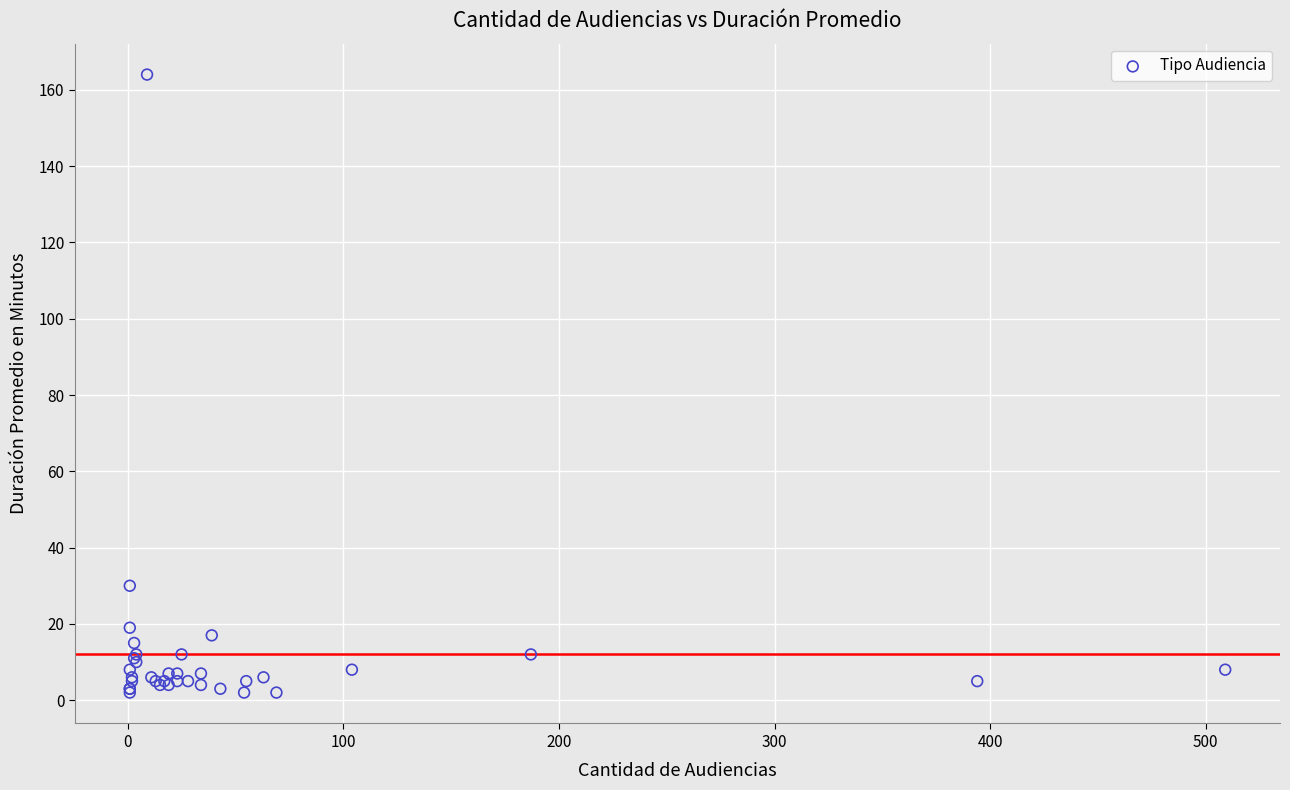

What Y value in the scatter plot is closest to 83?

30